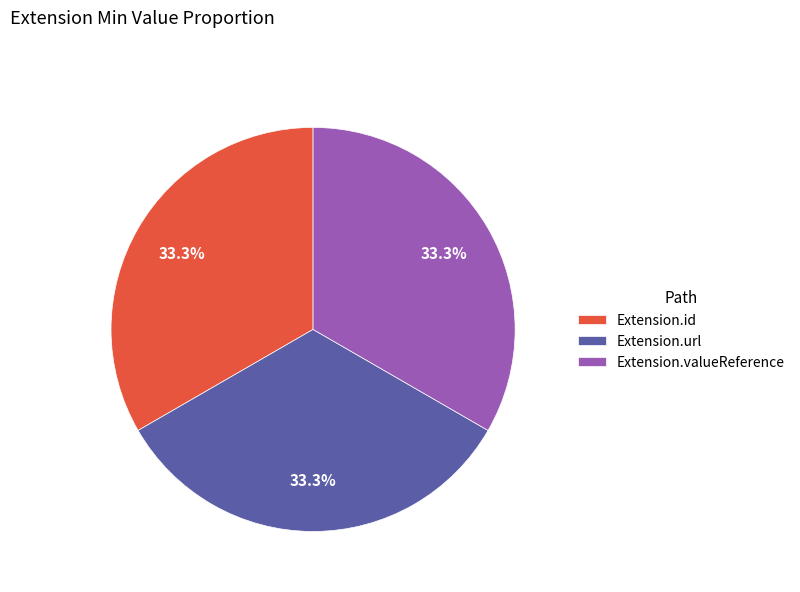

Is there a majority slice in this chart?

No